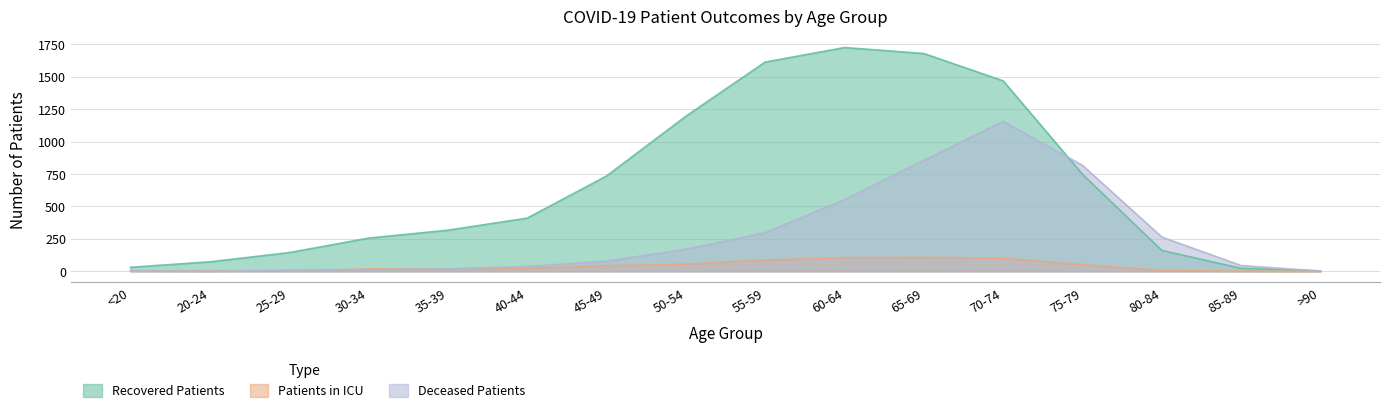

Rank the series by their average value, from lowest to highest.

Patients in ICU, Deceased Patients, Recovered Patients